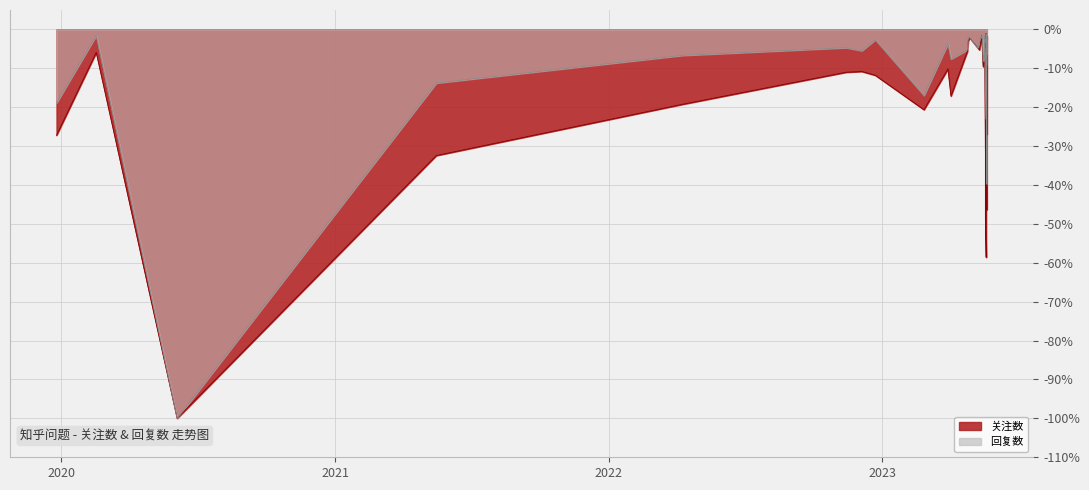

At which category does 回复数 reach its first local peak?

2020-02-17